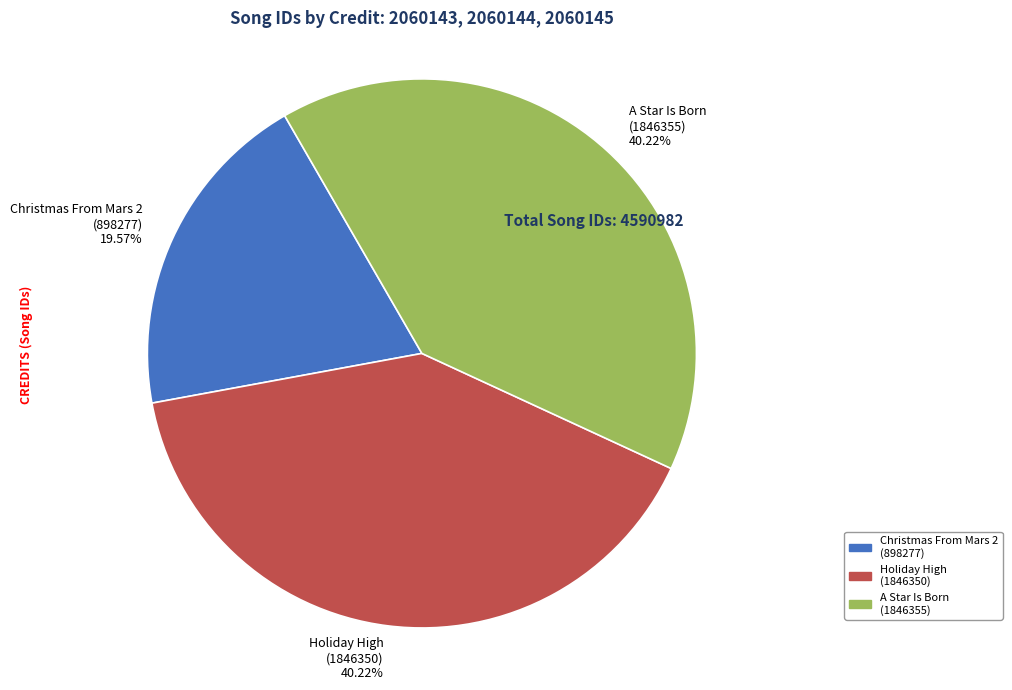

Does A Star Is Born (1846355) represent more than half of the total?

No